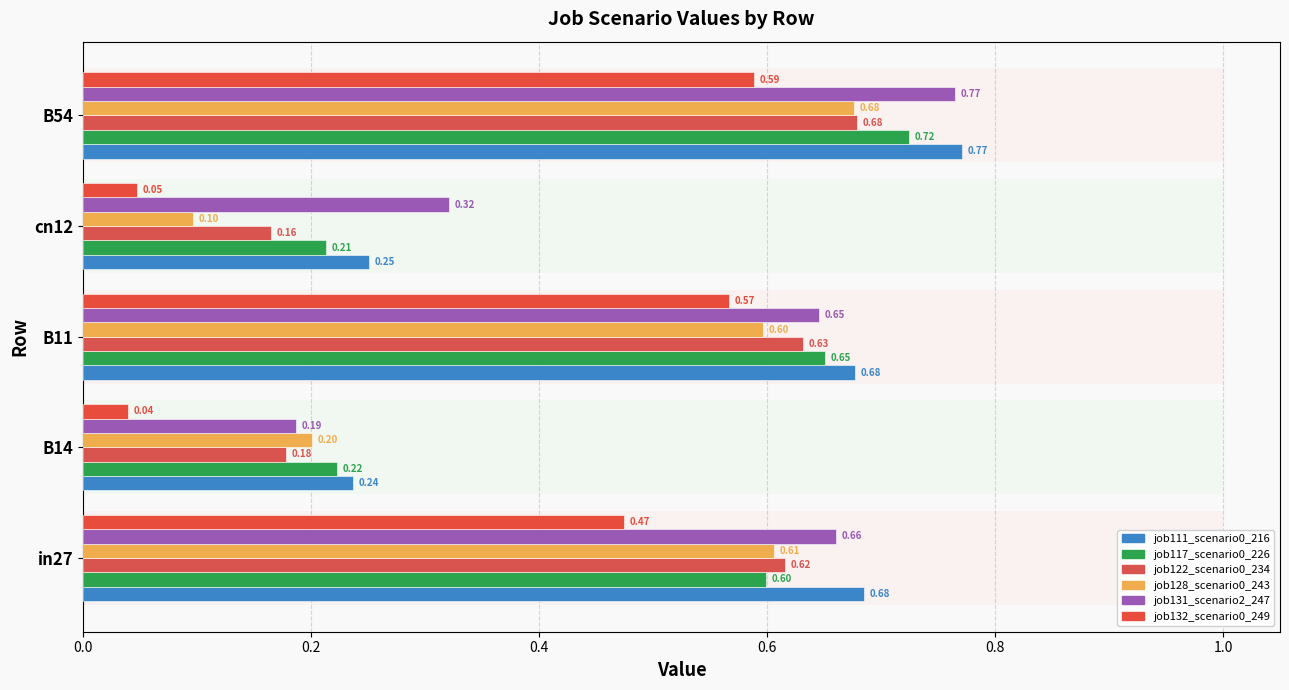

What is the maximum value shown in the chart?

0.8